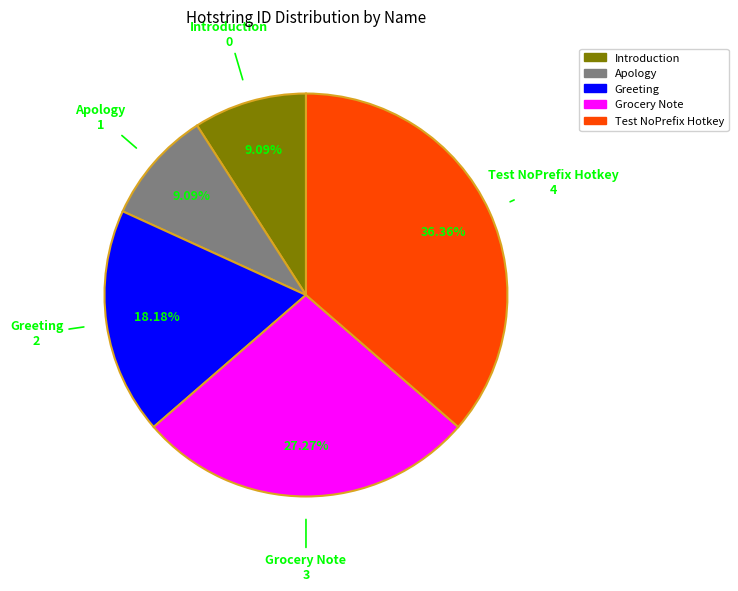

What percentage is the Grocery Note slice, to the nearest percent?

27%